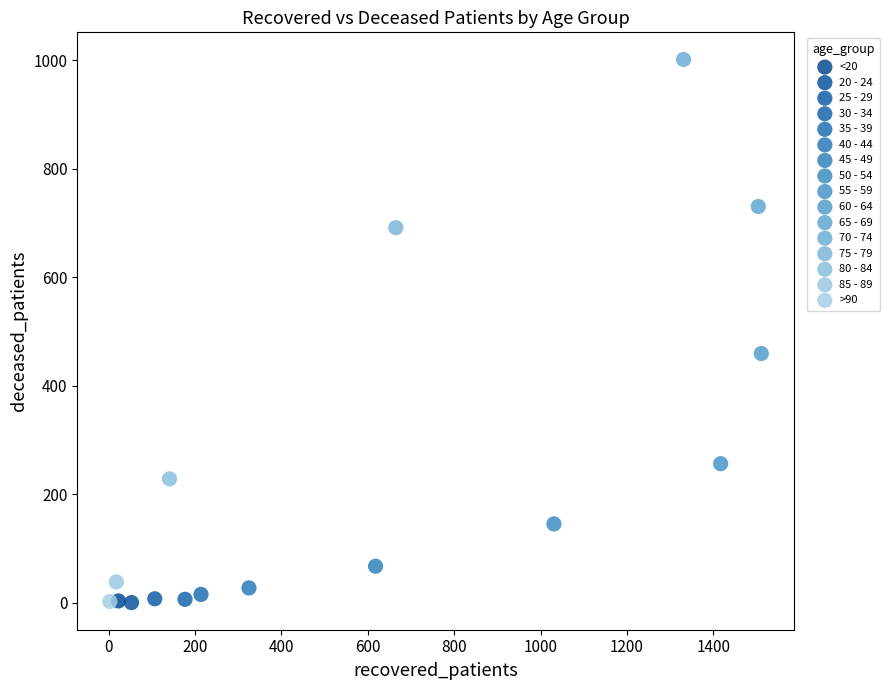

What are all the series names shown in the legend?

<20, 20 - 24, 25 - 29, 30 - 34, 35 - 39, 40 - 44, 45 - 49, 50 - 54, 55 - 59, 60 - 64, 65 - 69, 70 - 74, 75 - 79, 80 - 84, 85 - 89, >90